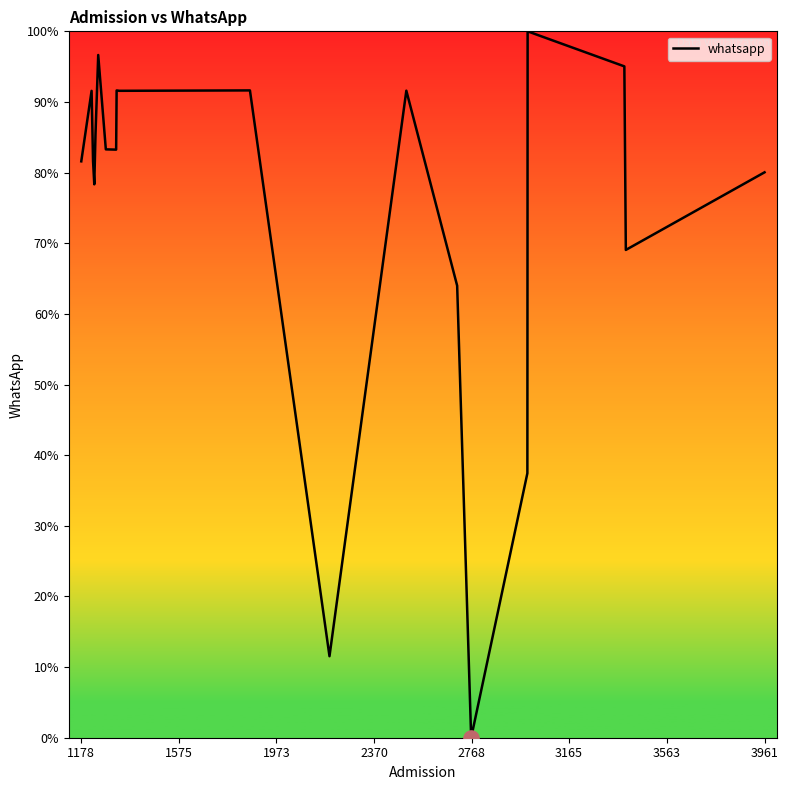

What is the maximum value shown in the chart?

100.0